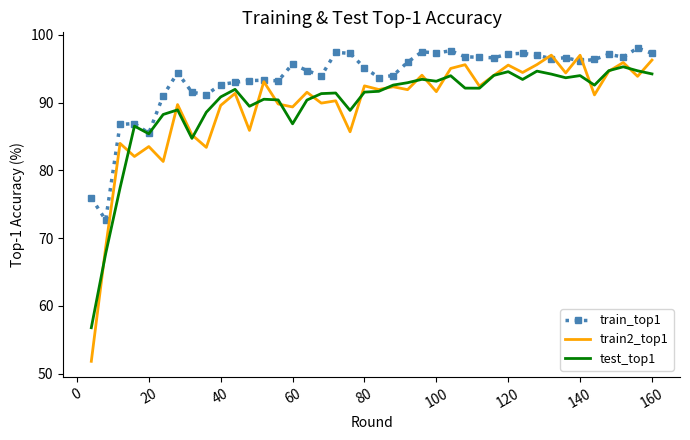

Which series has the largest range (max minus min)?

train2_top1